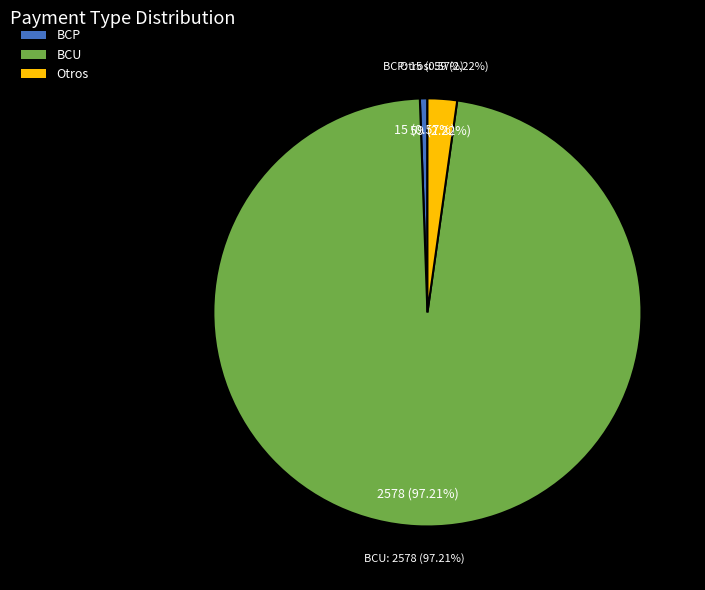

What is the total percentage of BCU and Otros?

99.4%